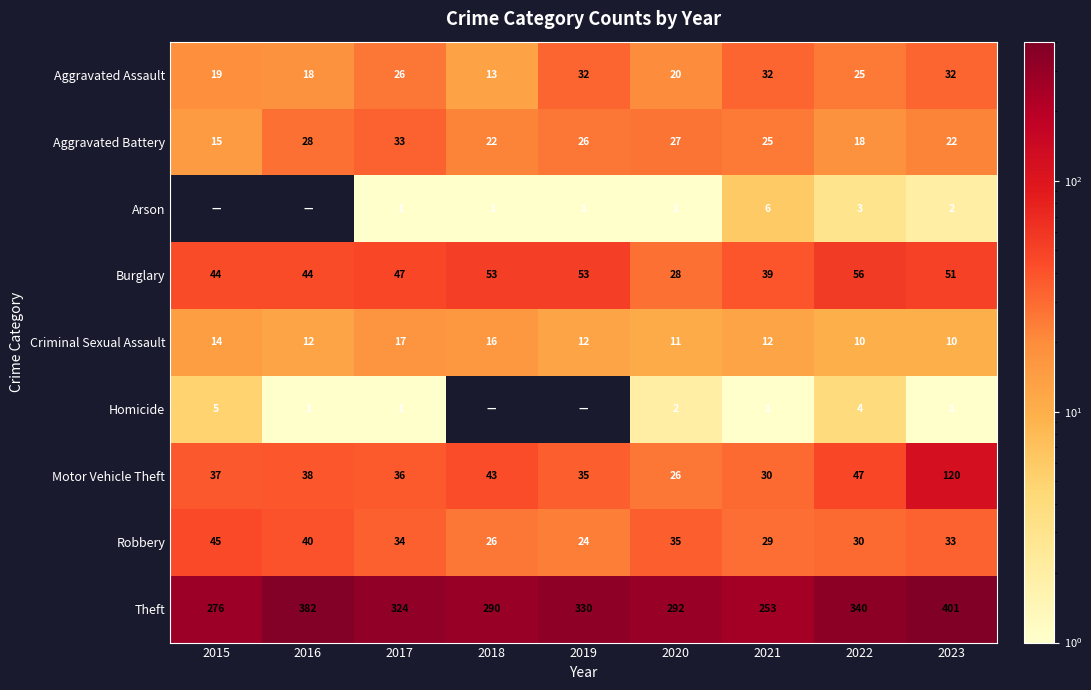

At which category is the sum across all series the highest?

2023